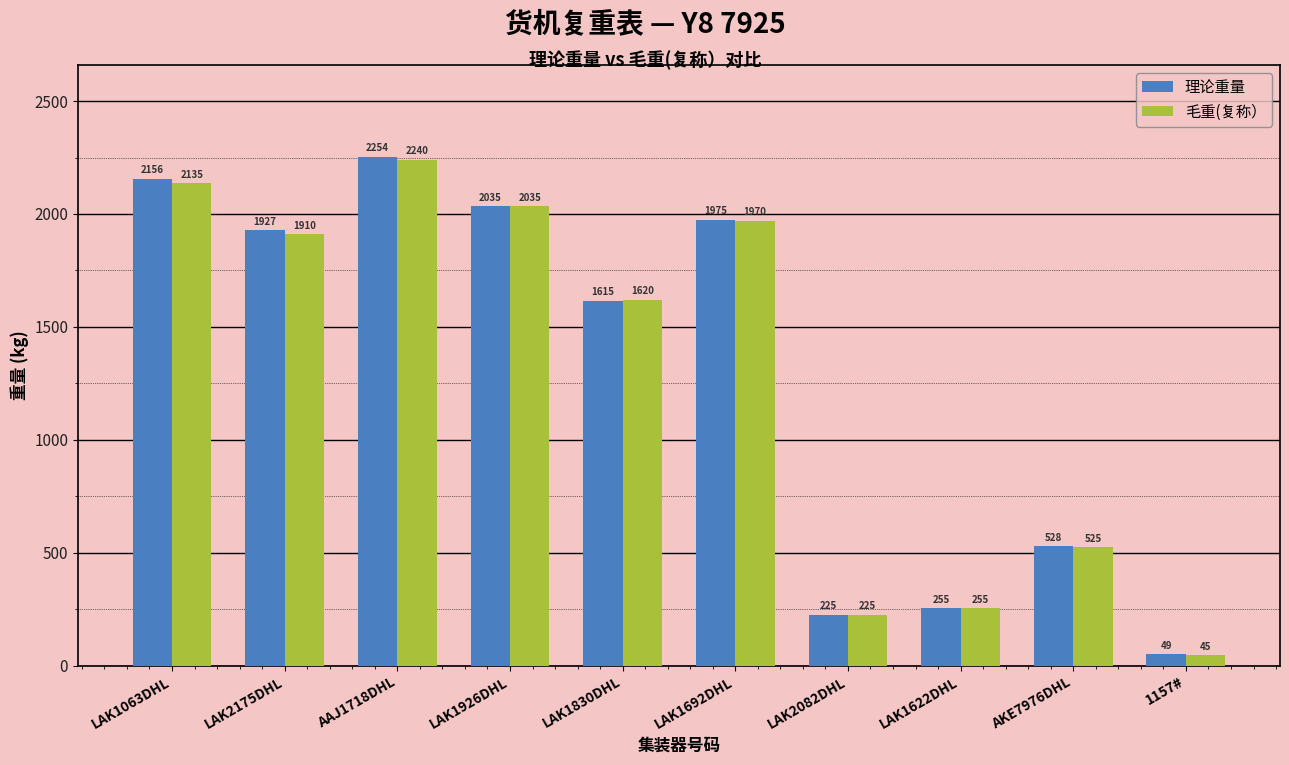

Reading right to left, list all the values displayed in this chart.

理论重量: 1157#=49	AKE7976DHL=528	LAK1622DHL=255	LAK2082DHL=225	LAK1692DHL=1975	LAK1830DHL=1615	LAK1926DHL=2035	AAJ1718DHL=2254	LAK2175DHL=1927	LAK1063DHL=2156
毛重(复称）: 1157#=45	AKE7976DHL=525	LAK1622DHL=255	LAK2082DHL=225	LAK1692DHL=1970	LAK1830DHL=1620	LAK1926DHL=2035	AAJ1718DHL=2240	LAK2175DHL=1910	LAK1063DHL=2135